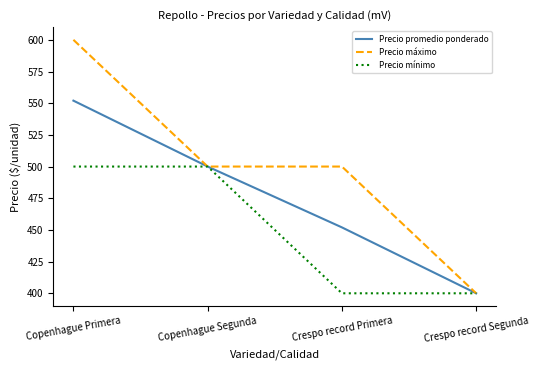

Which series has the largest total across all categories?

Precio máximo